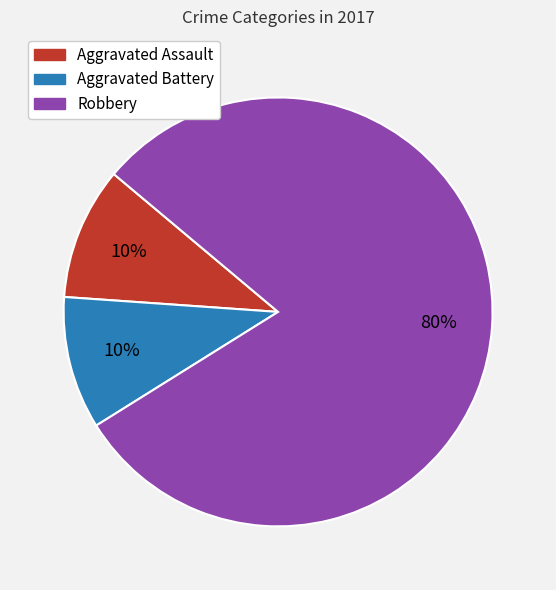

Which category accounts for the majority?

Robbery